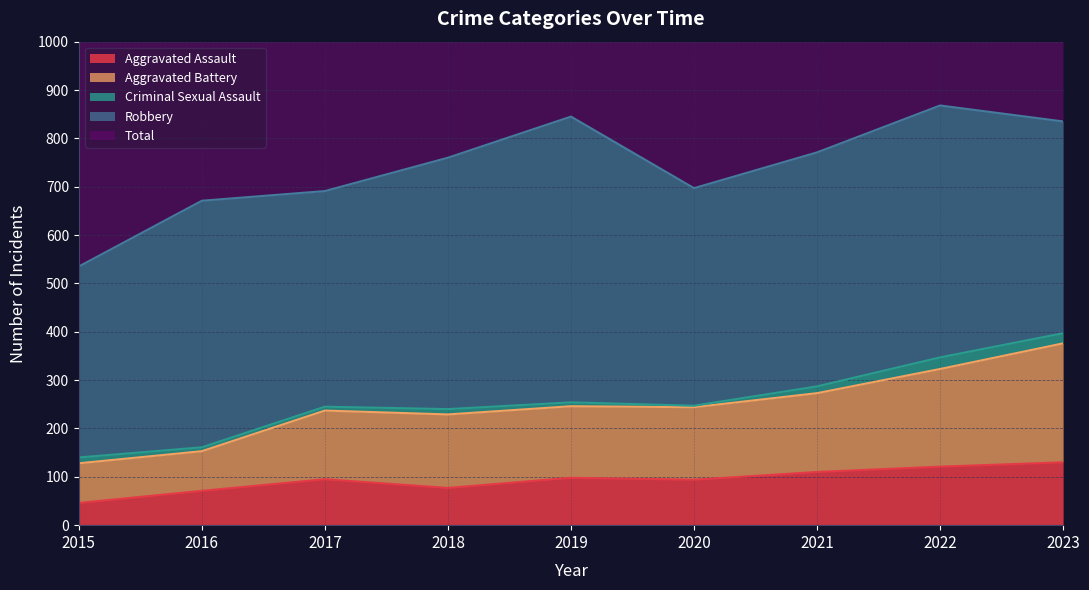

True or false: Total and Aggravated Battery cross at least once.

False